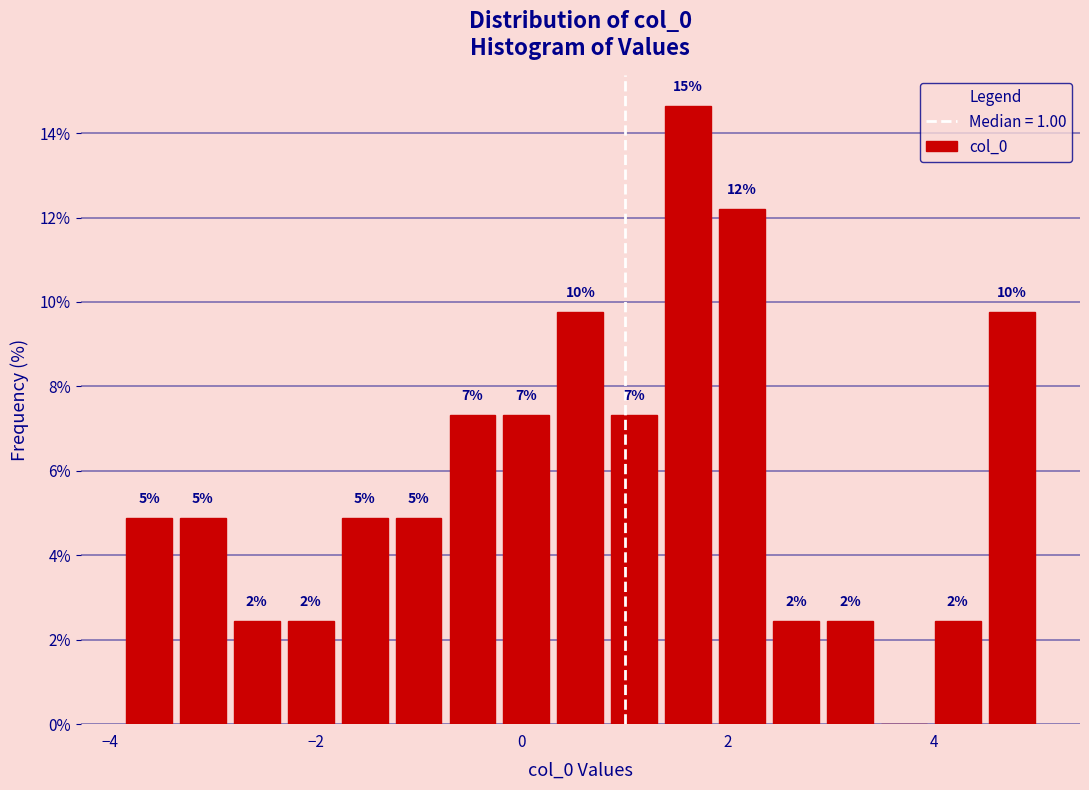

Read against the x-axis, roughly where is the centre of the tallest bar?

1.6